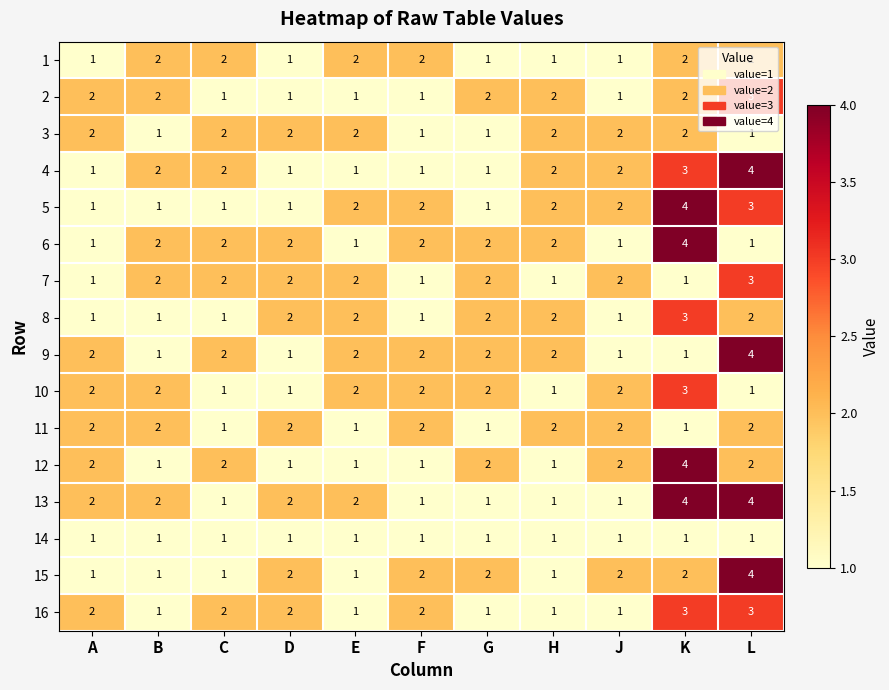

Read the 8 value at K.

3